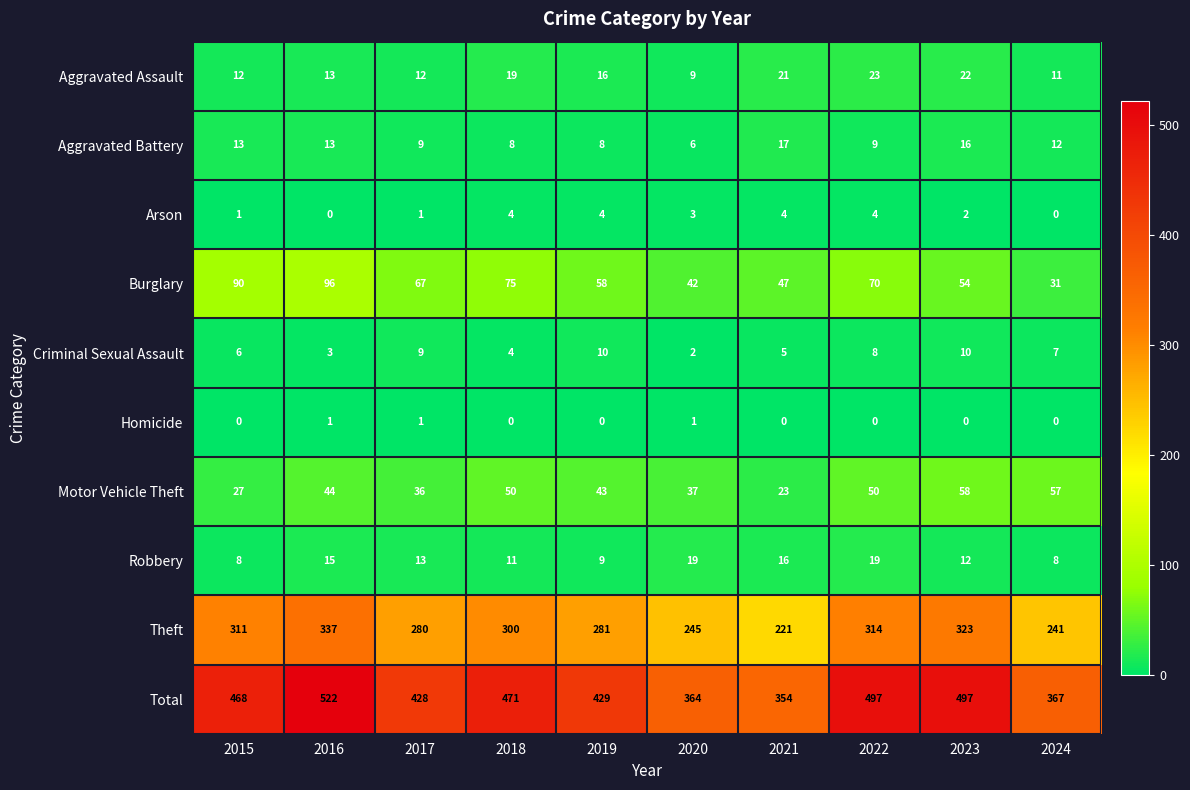

True or false: Homicide has a value of 1 at 2021.

False